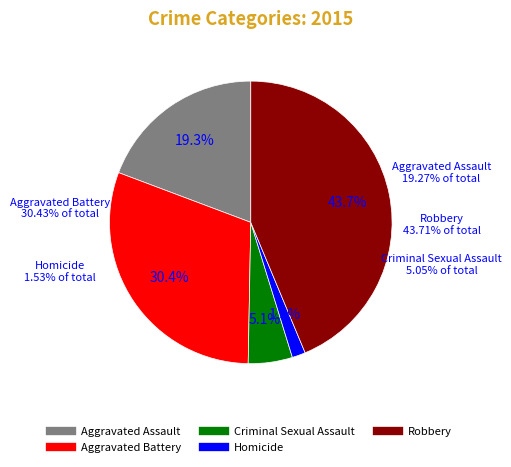

Is Robbery the majority of the pie?

No